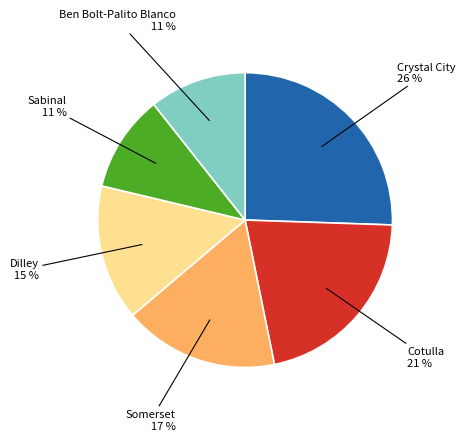

Is there any slice that represents more than half of the pie?

No